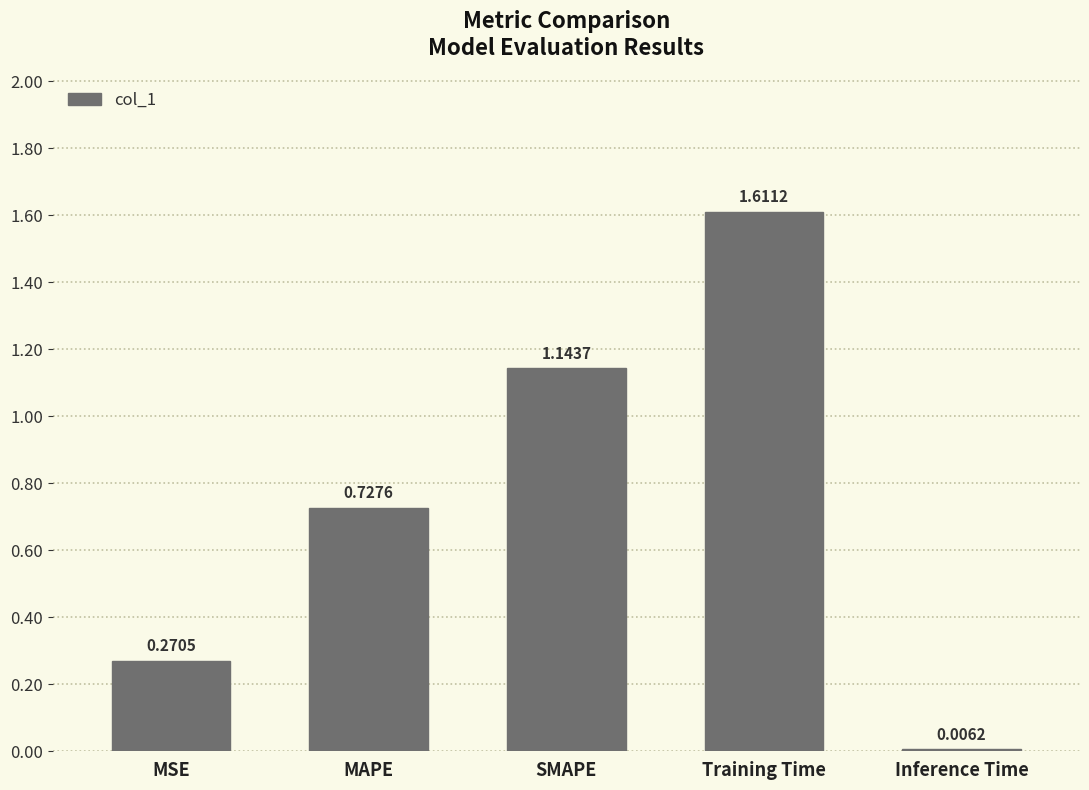

What is the change in value from MSE to Inference Time?

-0.3